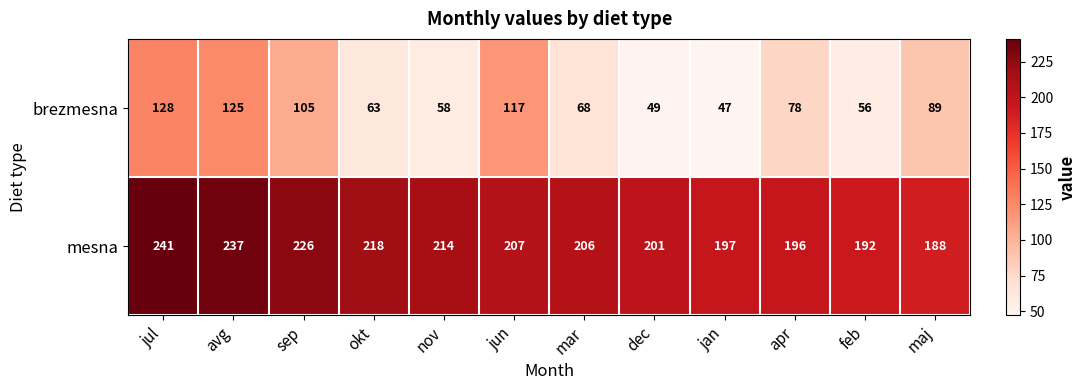

Where does the brezmesna series first go above 78?

jul